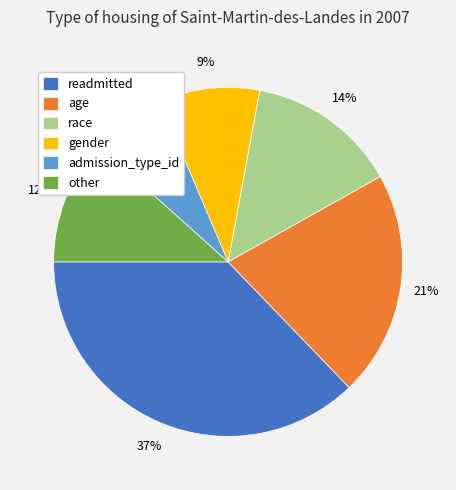

Which category has the smallest portion of the pie?

admission_type_id